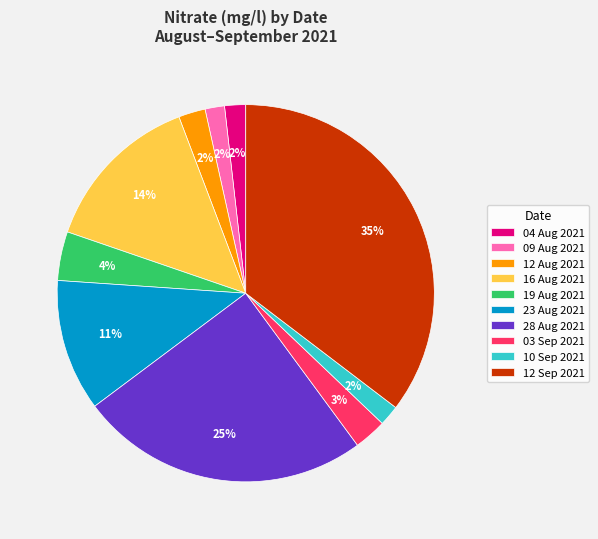

Does any single category account for the majority?

No